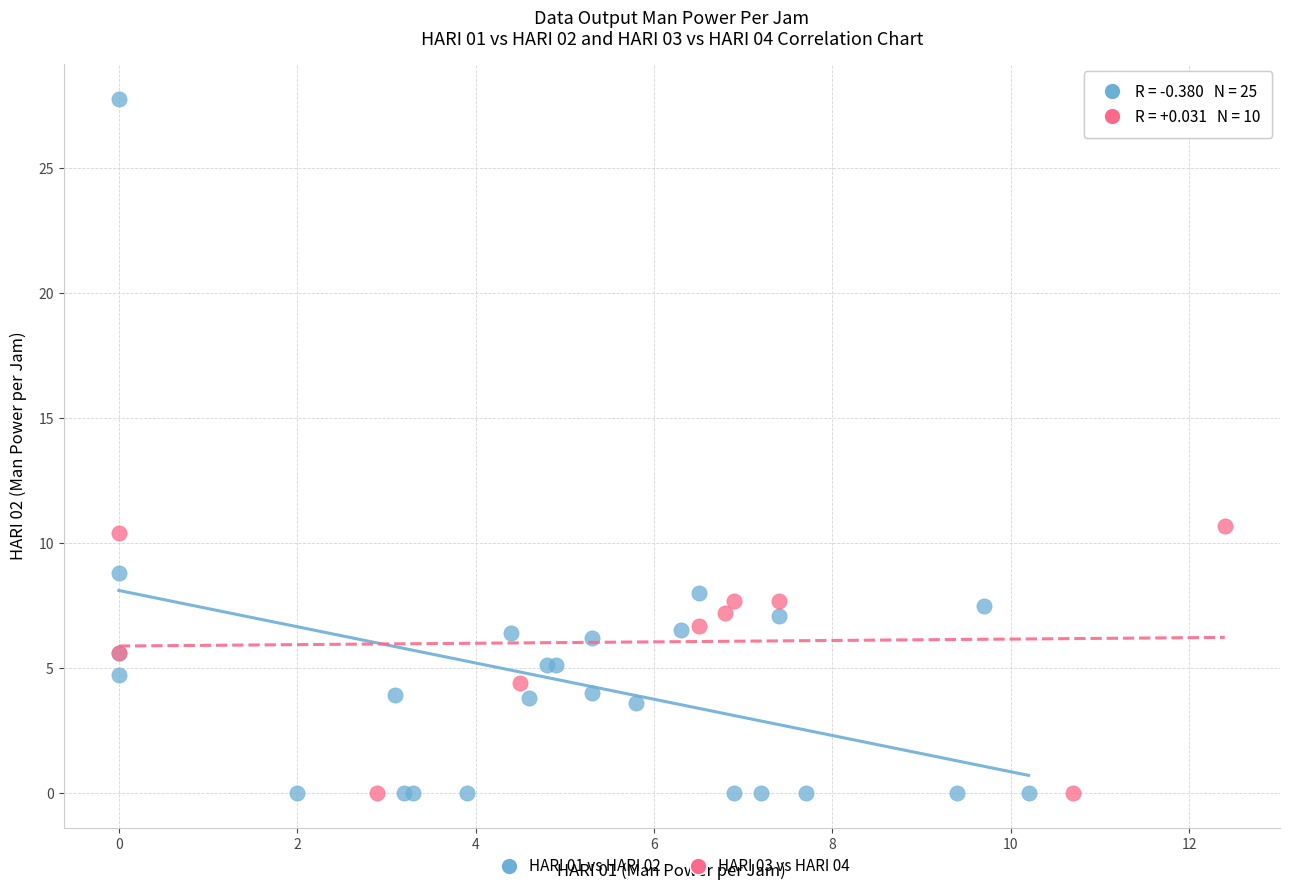

Which series contains the highest Y value?

HARI 01 vs HARI 02